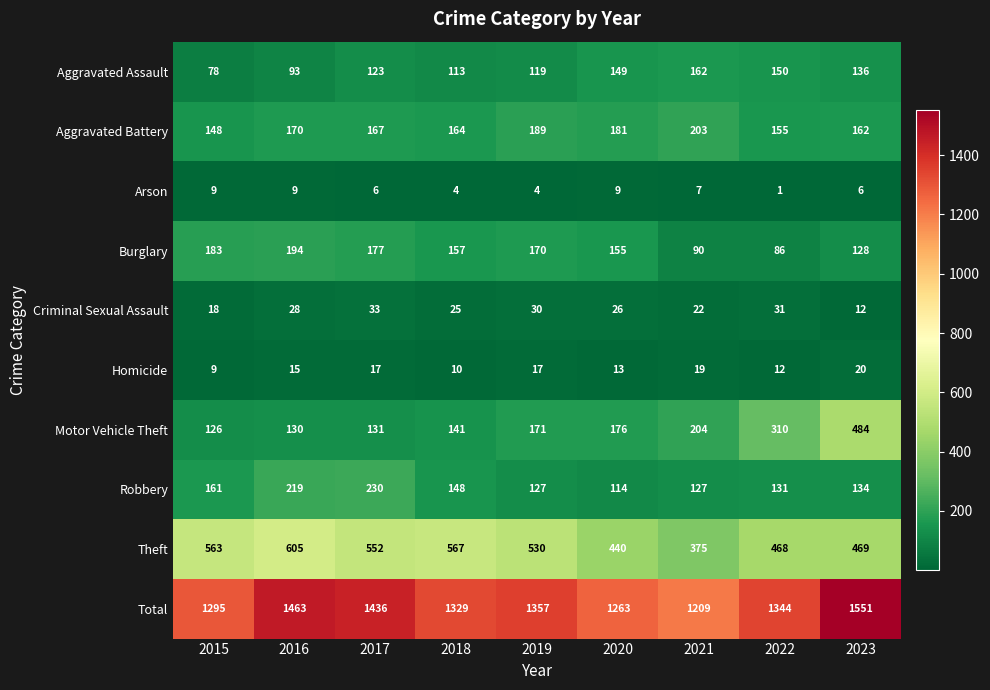

Rank the series at 2019 from highest to lowest value.

Total, Theft, Aggravated Battery, Motor Vehicle Theft, Burglary, Robbery, Aggravated Assault, Criminal Sexual Assault, Homicide, Arson